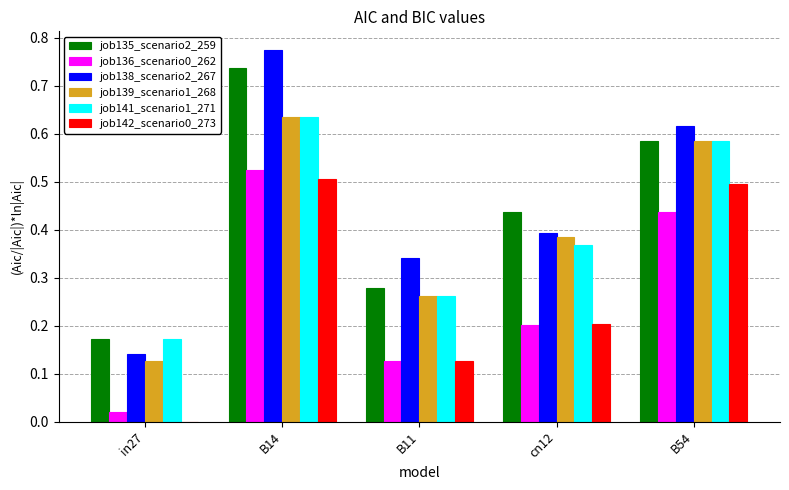

Is the value of job135_scenario2_259 at cn12 greater than the value of job142_scenario0_273 at B11?

Yes